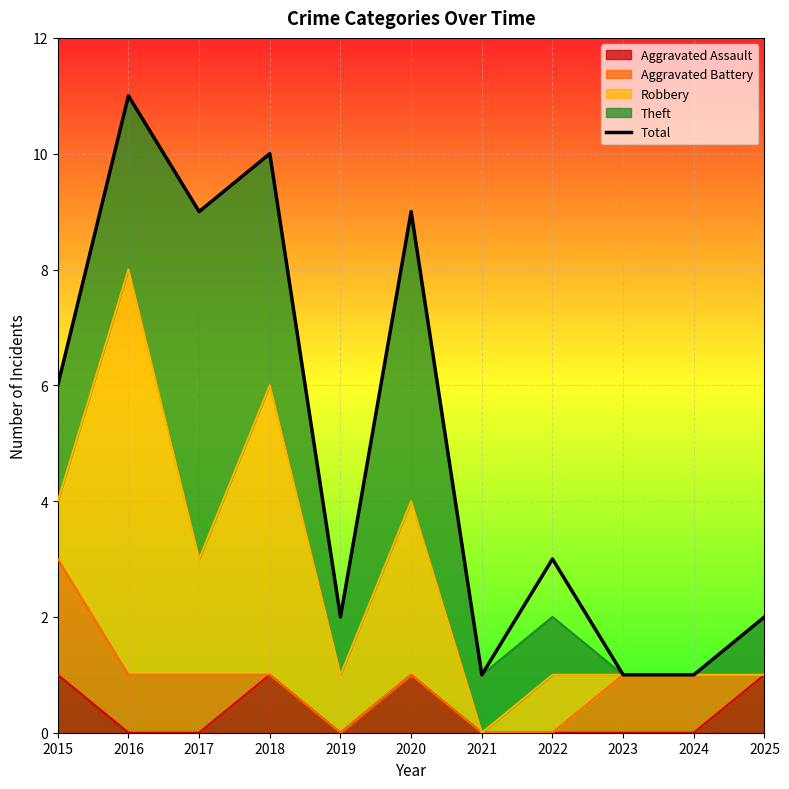

How many data points are less than 3?

5